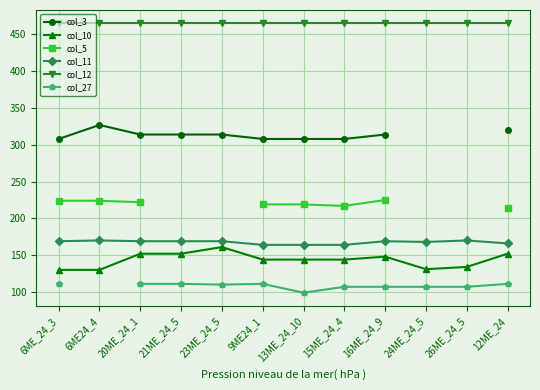

What is the maximum value shown in the chart?

465.0